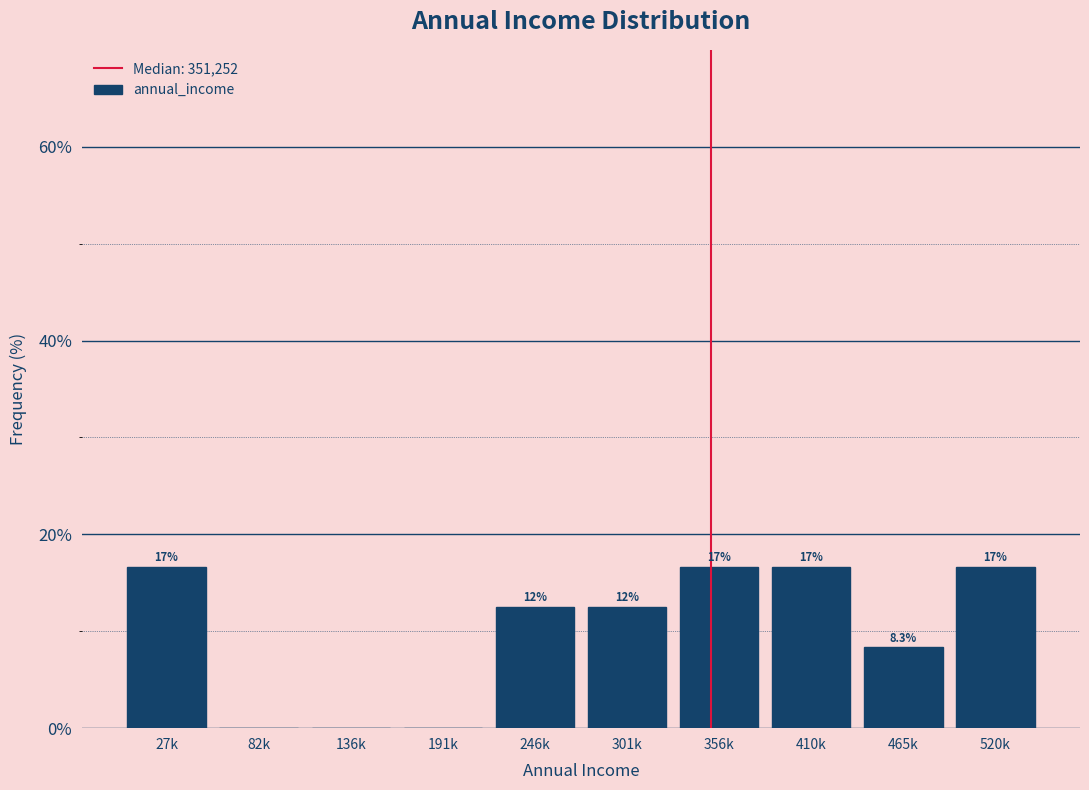

Are the bars horizontal?

No